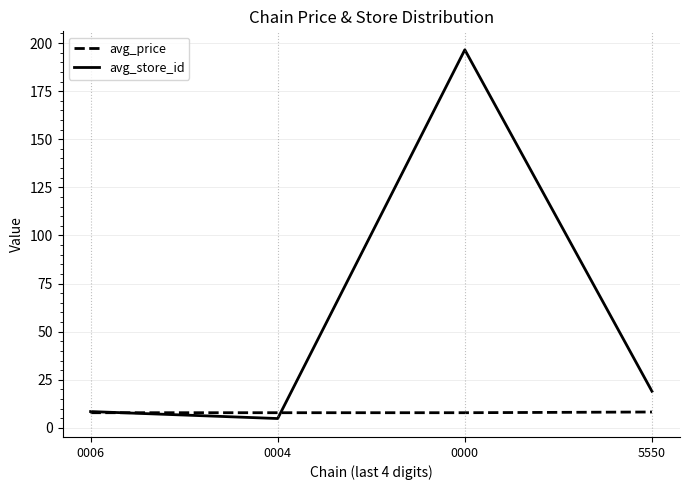

What is the spread (max minus min) of values at 0006?

0.6